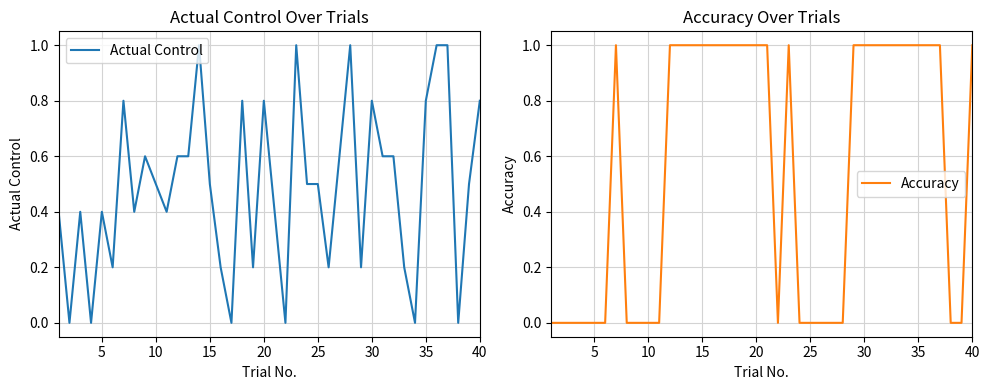

How many intersections are there between Actual Control and Accuracy?

5